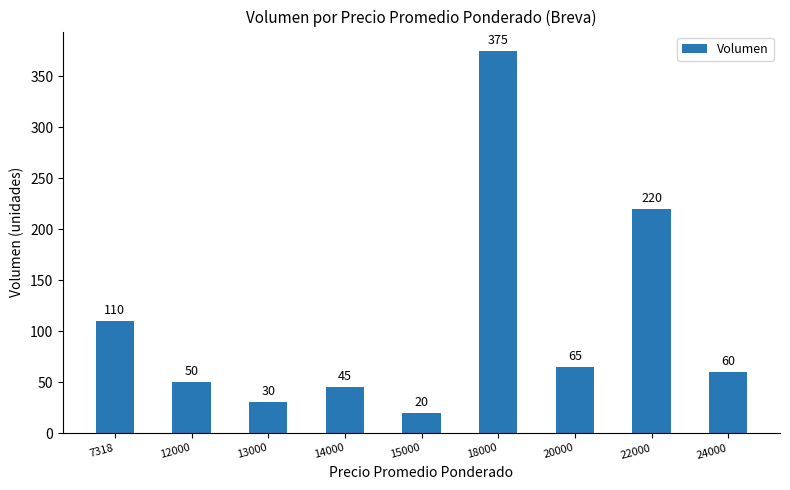

How many data points does each series have?

9